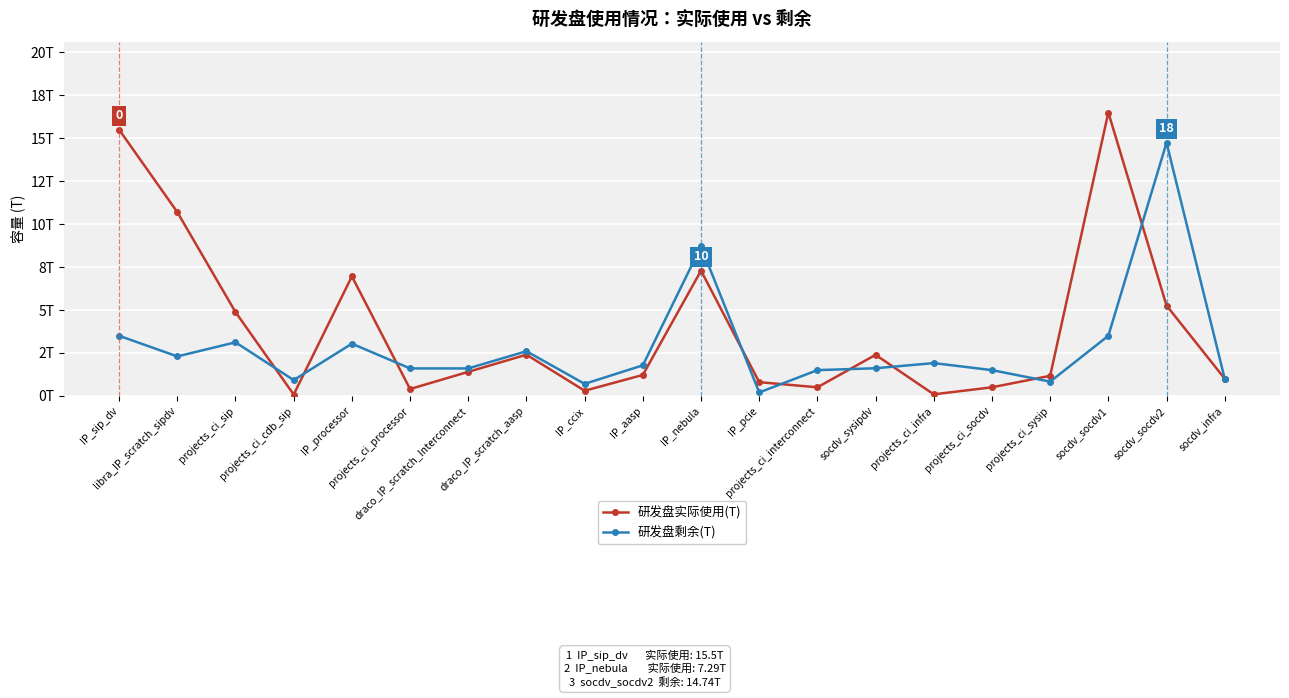

Is the value of 研发盘剩余(T) at socdv_infra greater than the value of 研发盘实际使用(T) at projects_ci_infra?

Yes